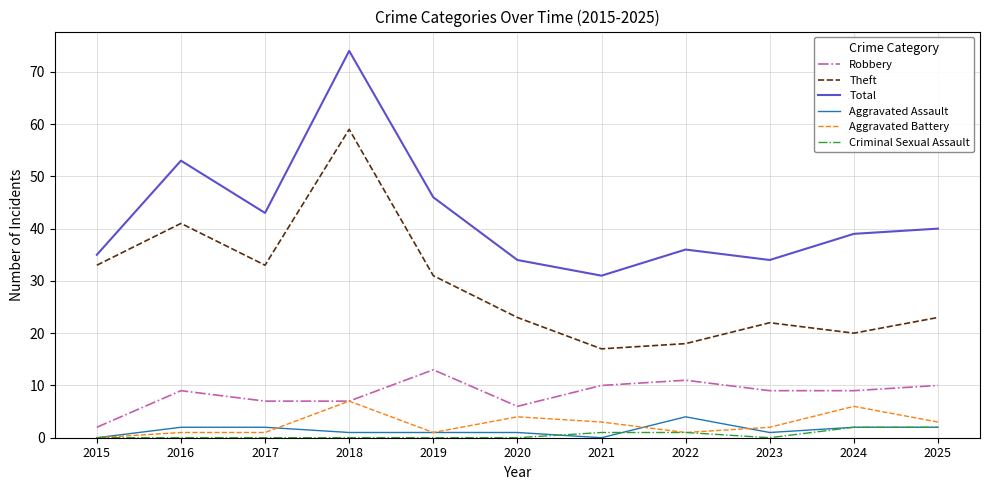

True or false: Aggravated Assault has a value of 1 at 2019.

True